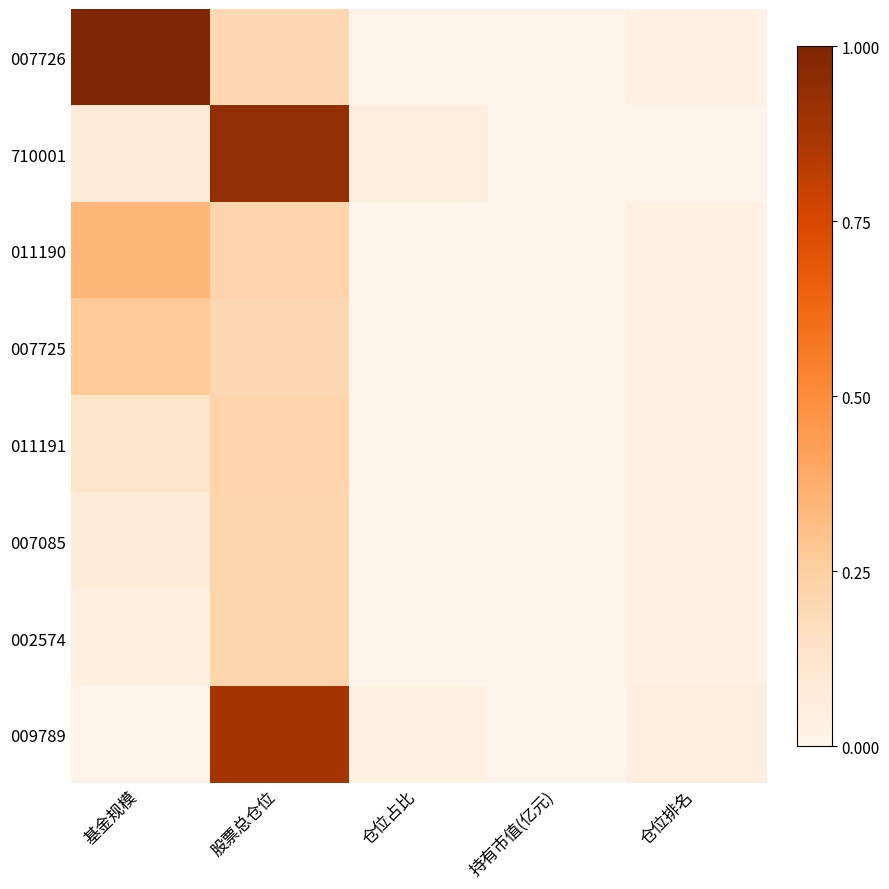

Reading right to left, transcribe all the data shown in this chart.

007726: 仓位排名=0.0	持有市值(亿元)=0.0	仓位占比=0.0	股票总仓位=0.2	基金规模=1.0
710001: 仓位排名=0.0	持有市值(亿元)=0.0	仓位占比=0.1	股票总仓位=0.9	基金规模=0.1
011190: 仓位排名=0.0	持有市值(亿元)=0.0	仓位占比=0.0	股票总仓位=0.2	基金规模=0.3
007725: 仓位排名=0.0	持有市值(亿元)=0.0	仓位占比=0.0	股票总仓位=0.2	基金规模=0.3
011191: 仓位排名=0.0	持有市值(亿元)=0.0	仓位占比=0.0	股票总仓位=0.2	基金规模=0.1
007085: 仓位排名=0.0	持有市值(亿元)=0.0	仓位占比=0.0	股票总仓位=0.2	基金规模=0.1
002574: 仓位排名=0.0	持有市值(亿元)=0.0	仓位占比=0.0	股票总仓位=0.2	基金规模=0.0
009789: 仓位排名=0.1	持有市值(亿元)=0.0	仓位占比=0.0	股票总仓位=0.9	基金规模=0.0